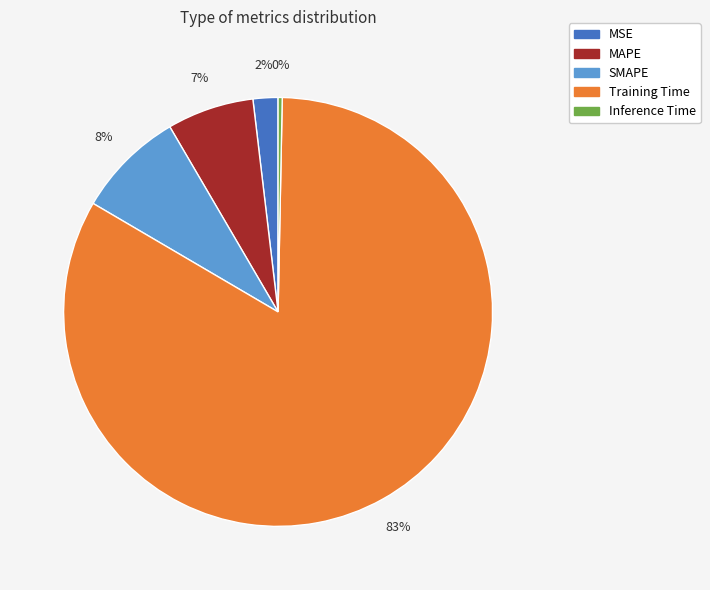

Which slice is the largest?

Training Time